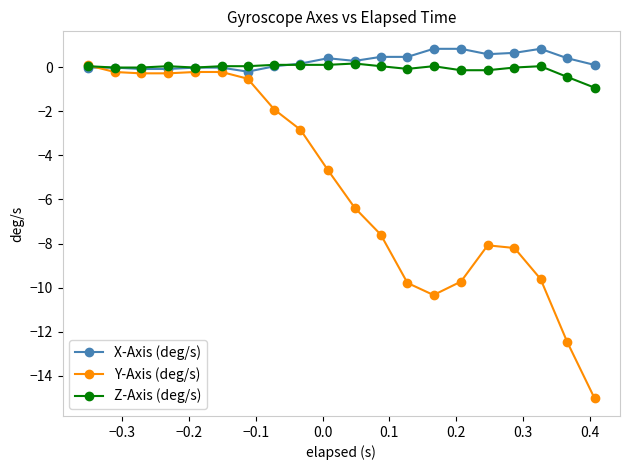

At how many categories does at least one series exceed -9?

20